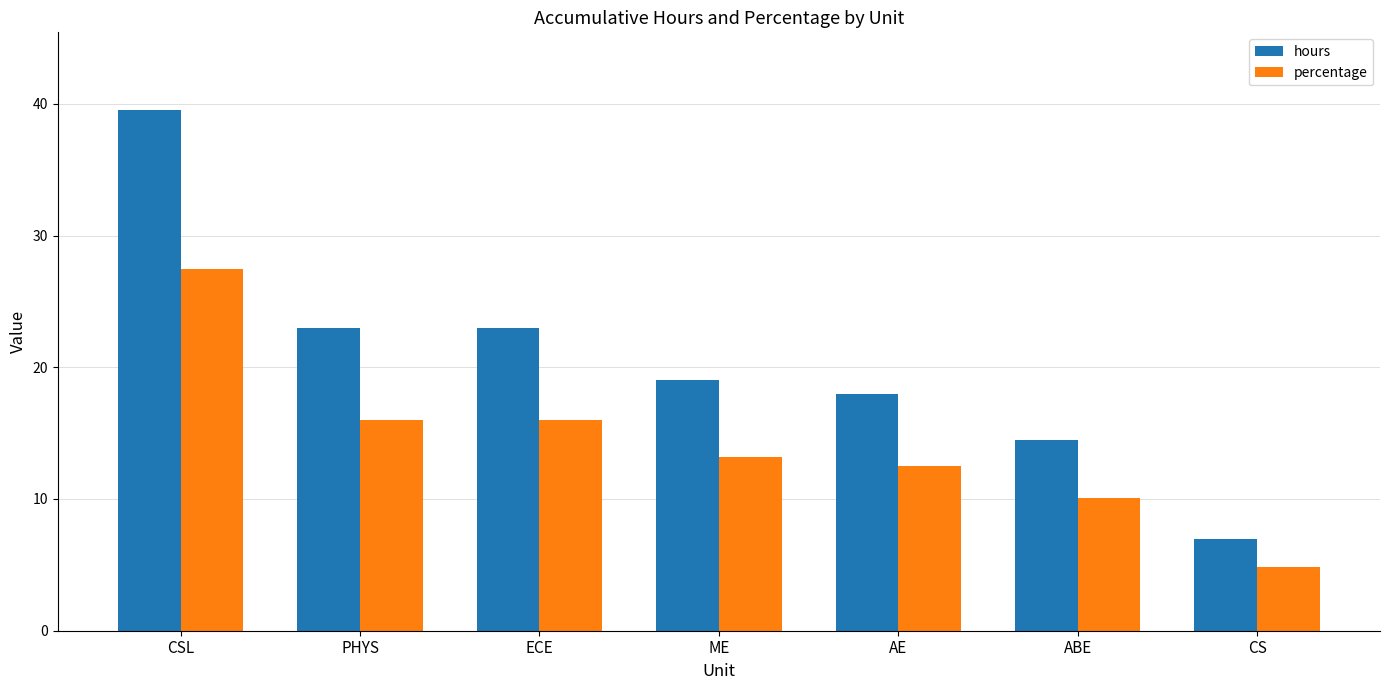

True or false: hours has a value of 11.2 at ECE.

False